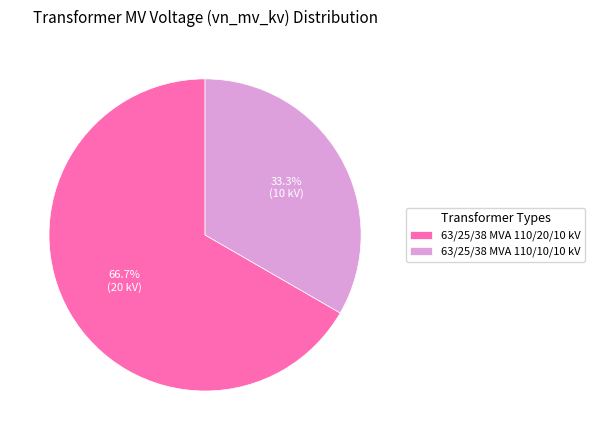

Which category has the biggest portion of the pie?

63/25/38 MVA 110/20/10 kV